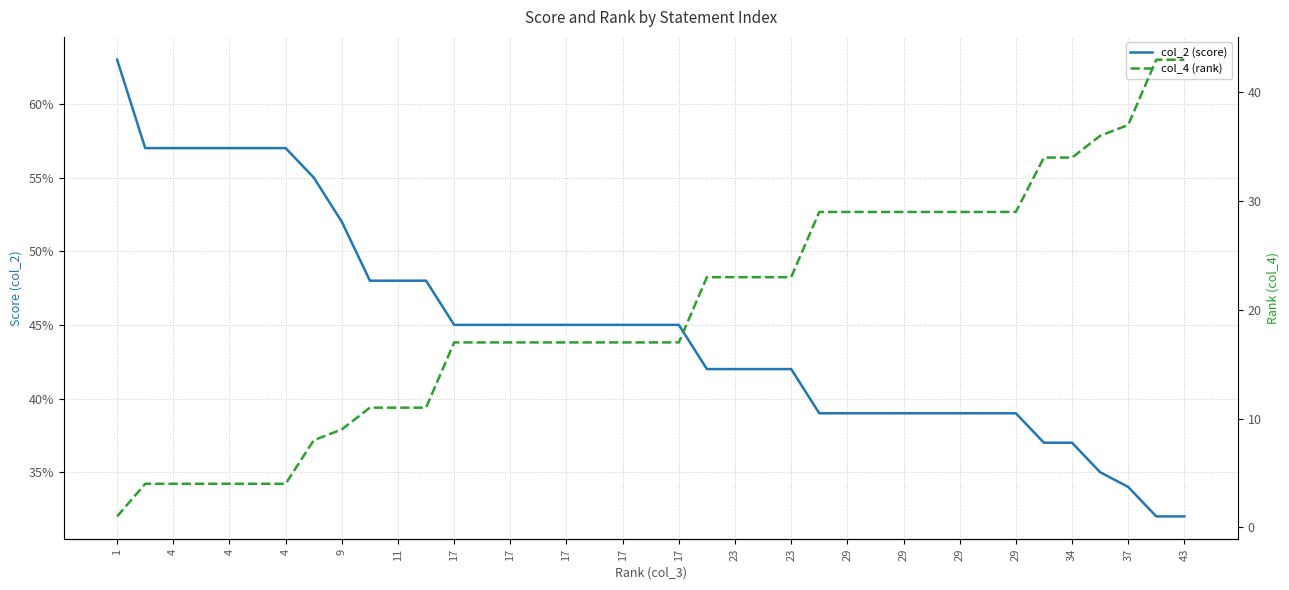

Is it true that col_4 (rank) equals 26.4 at 17?

False